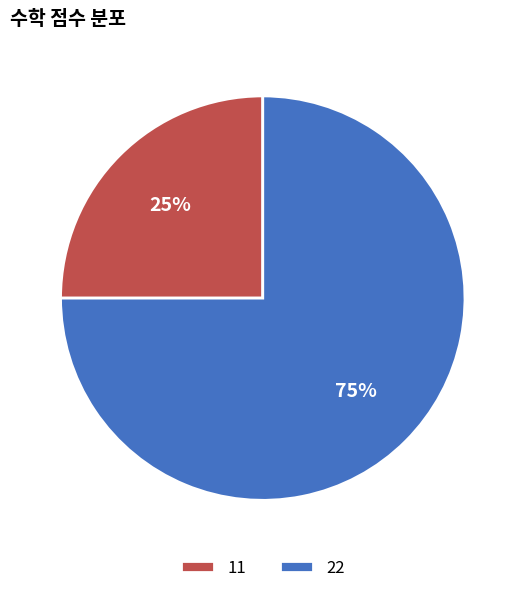

Combined, do 22 and 11 account for over 50%?

Yes